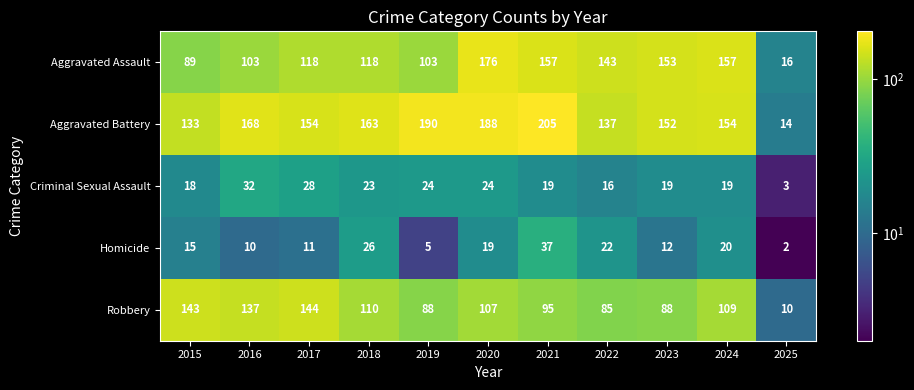

What value does the Robbery series have at 2015?

143